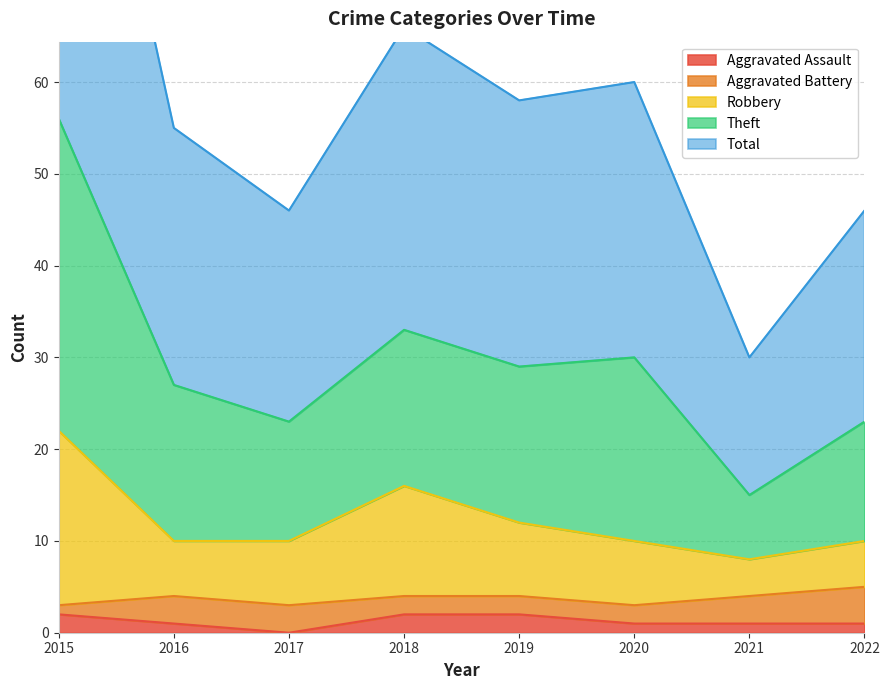

Is it true that Aggravated Assault equals 2 at 2018?

True